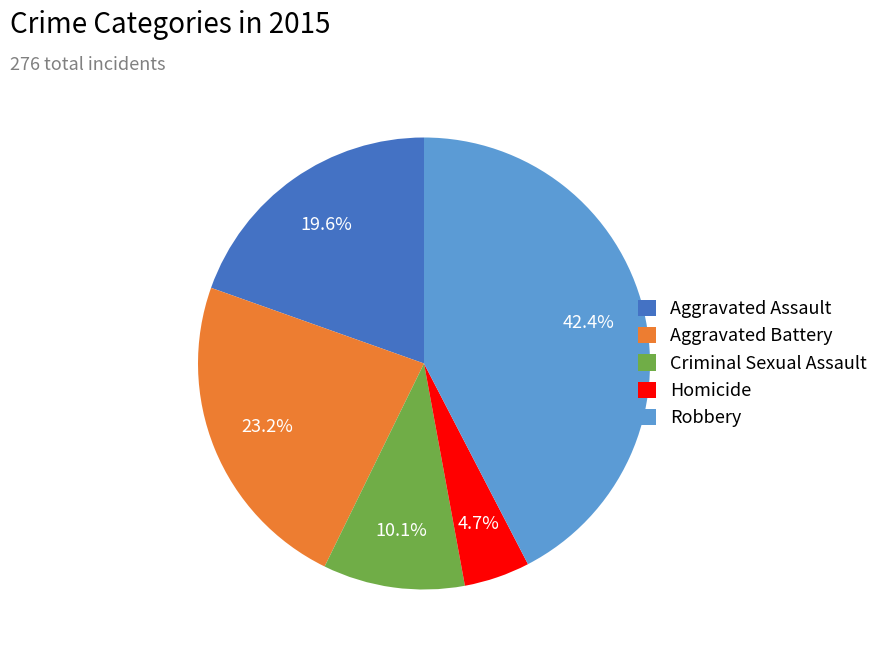

Does Aggravated Battery represent more than half of the total?

No